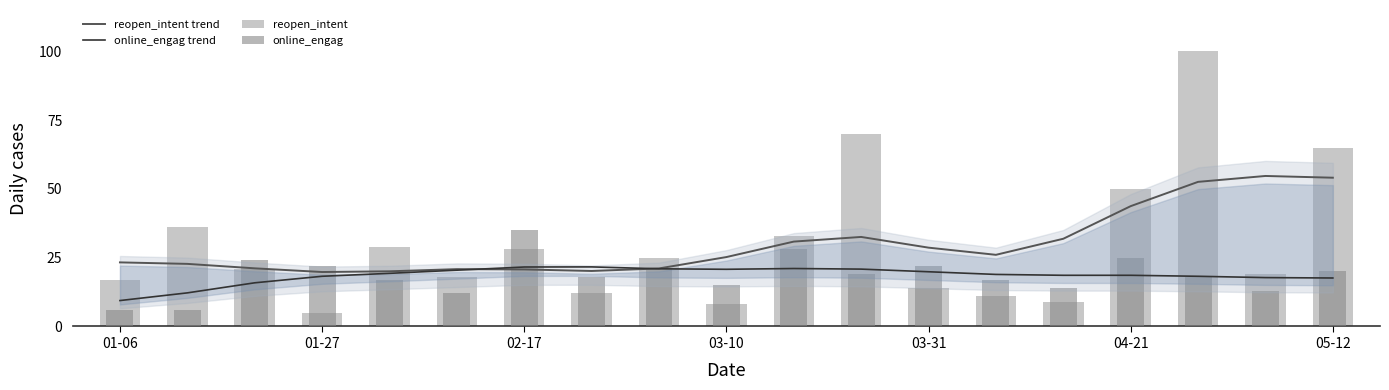

What is the value of the reopen_intent bar at the 19th from the left?

65.0